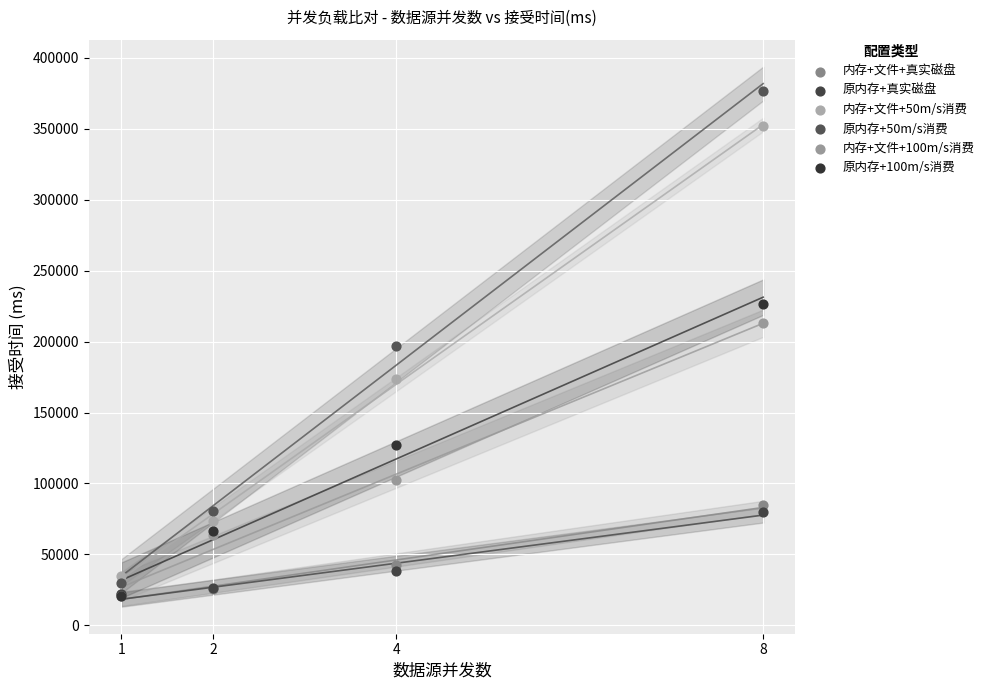

What are all the series names shown in the legend?

内存+文件+真实磁盘, 原内存+真实磁盘, 内存+文件+50m/s消费, 原内存+50m/s消费, 内存+文件+100m/s消费, 原内存+100m/s消费